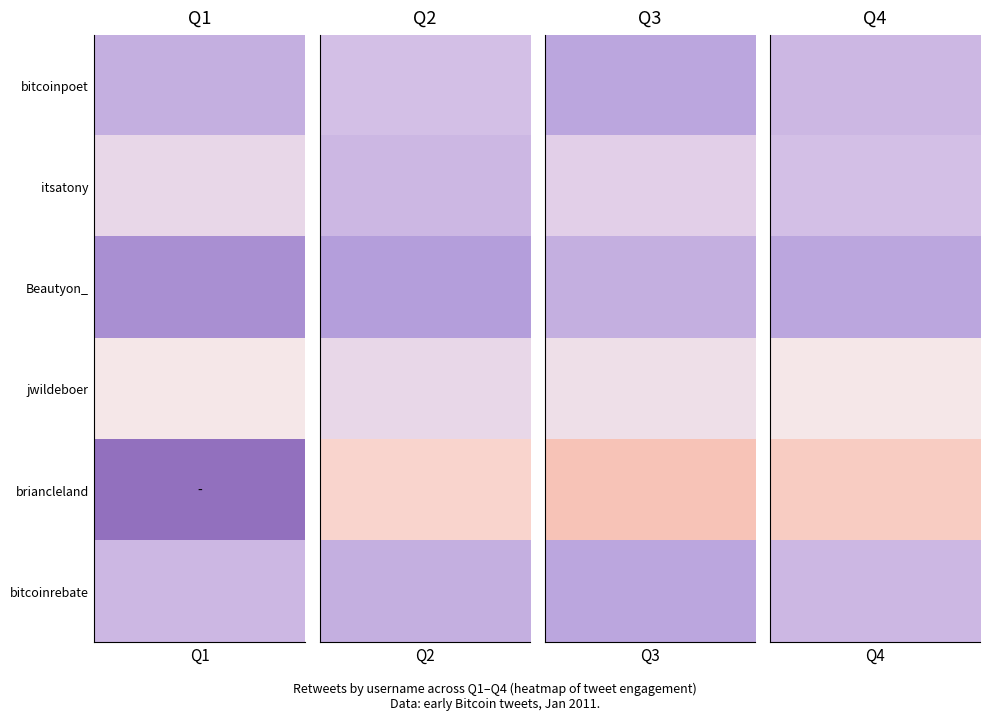

Which series has the largest range (max minus min)?

briancleland